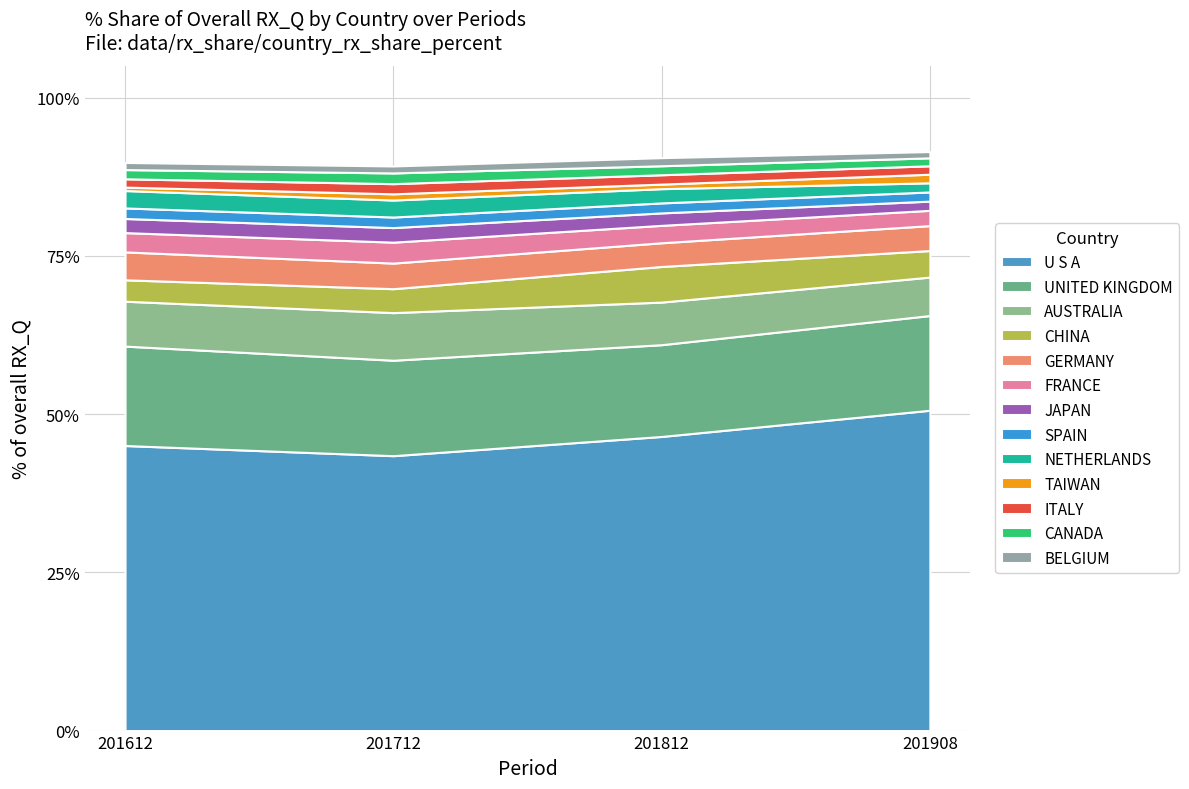

How many lines are shown in the chart?

13